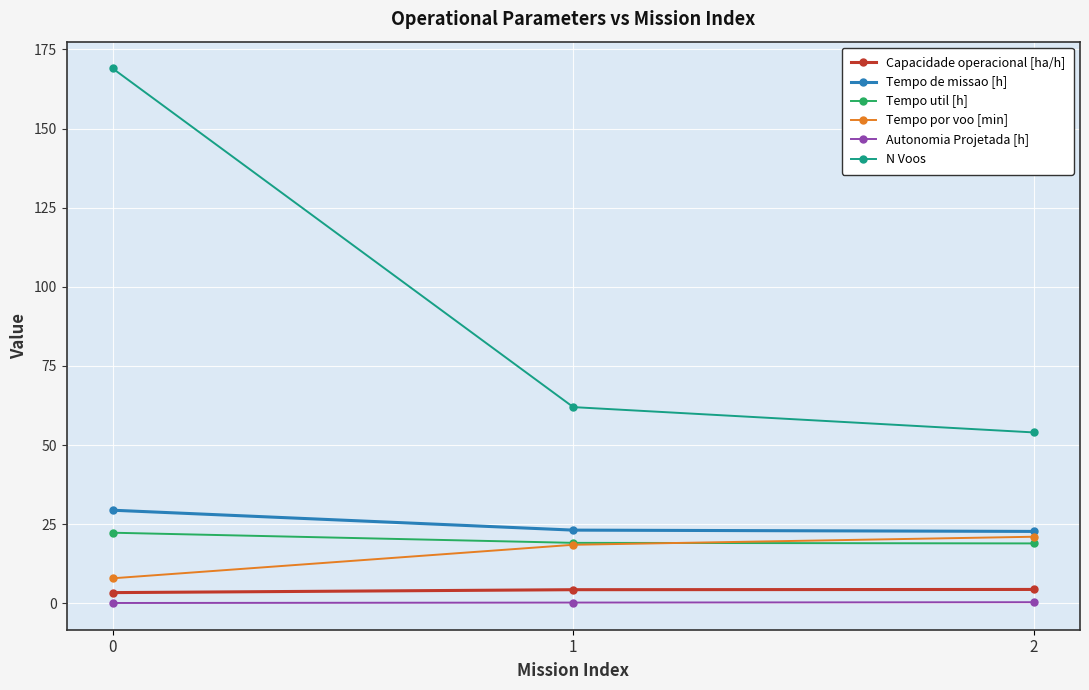

How many values in the N Voos series are below 62?

1